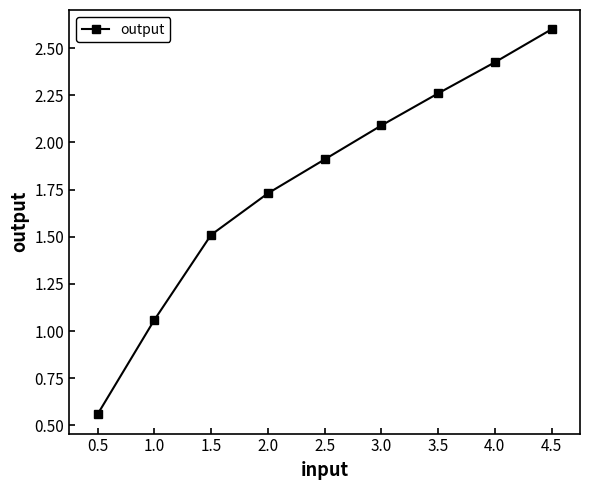

Approximately how many times larger is the value at 2.5 compared to 1.0?

1.8